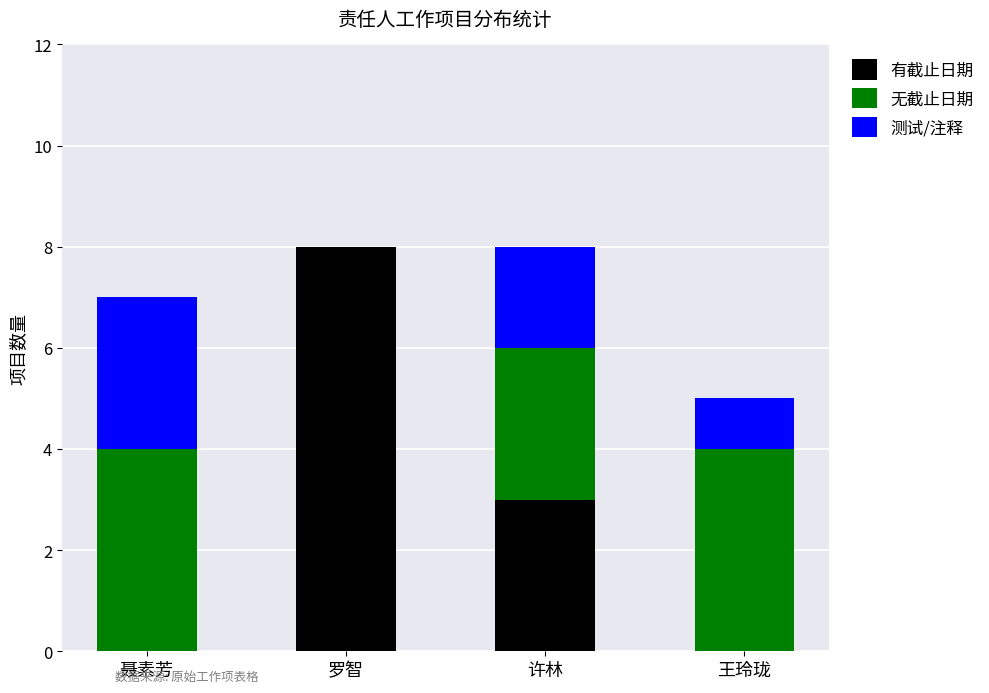

What is the approximate value of 有截止日期 at 罗智?

8